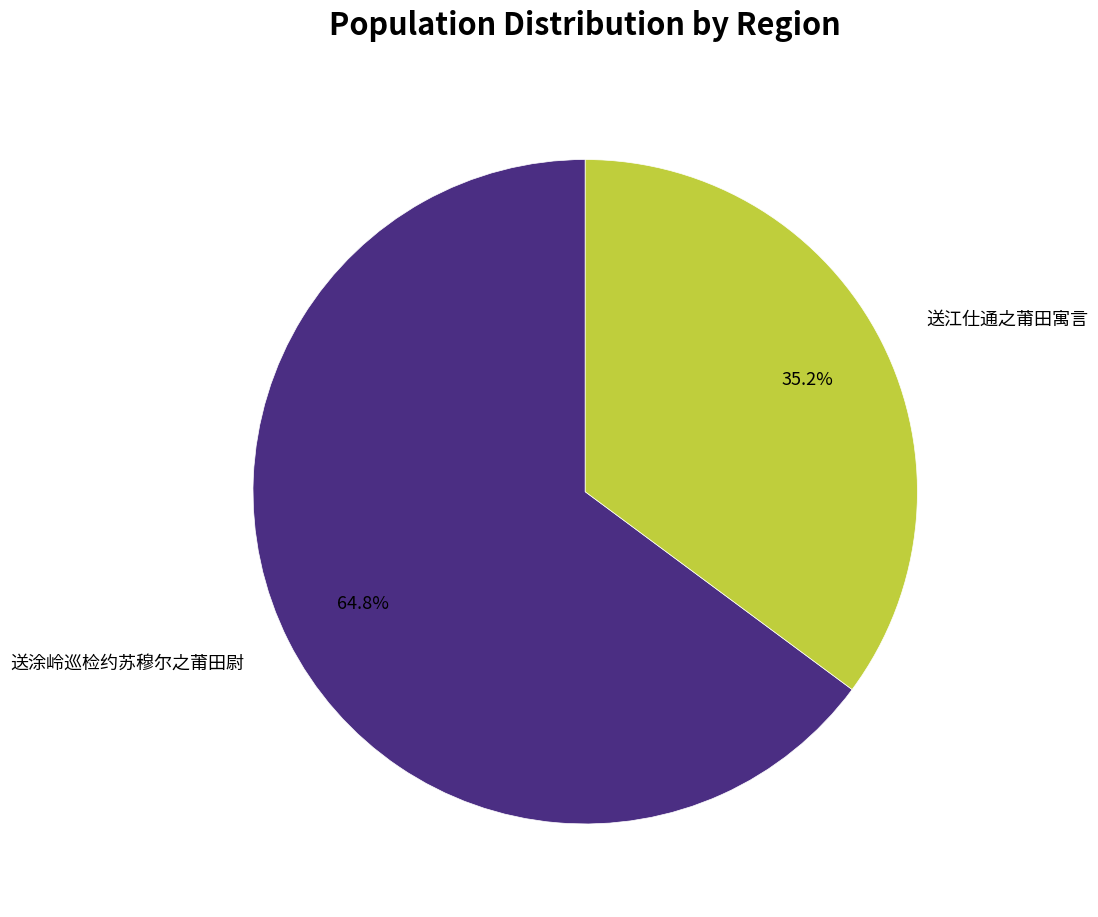

Which slice is the smallest?

送江仕通之莆田寓言